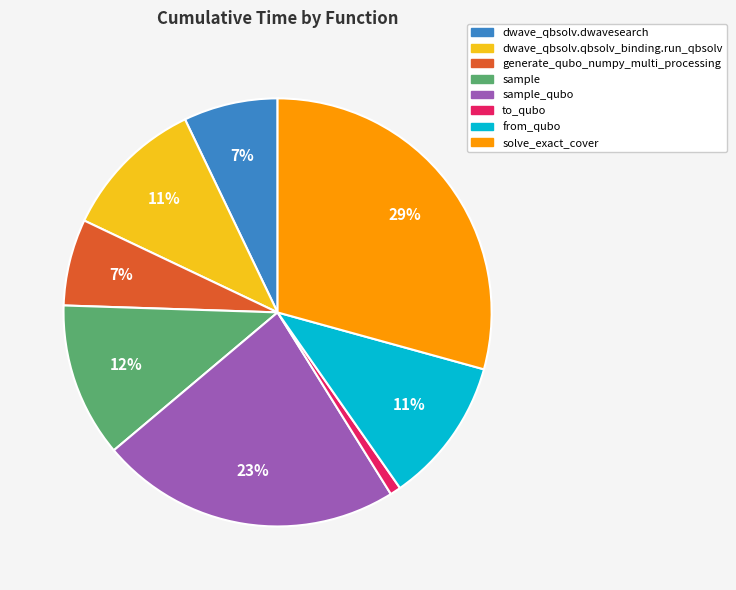

The sample_qubo slice represents 23% of the pie. True or false?

True